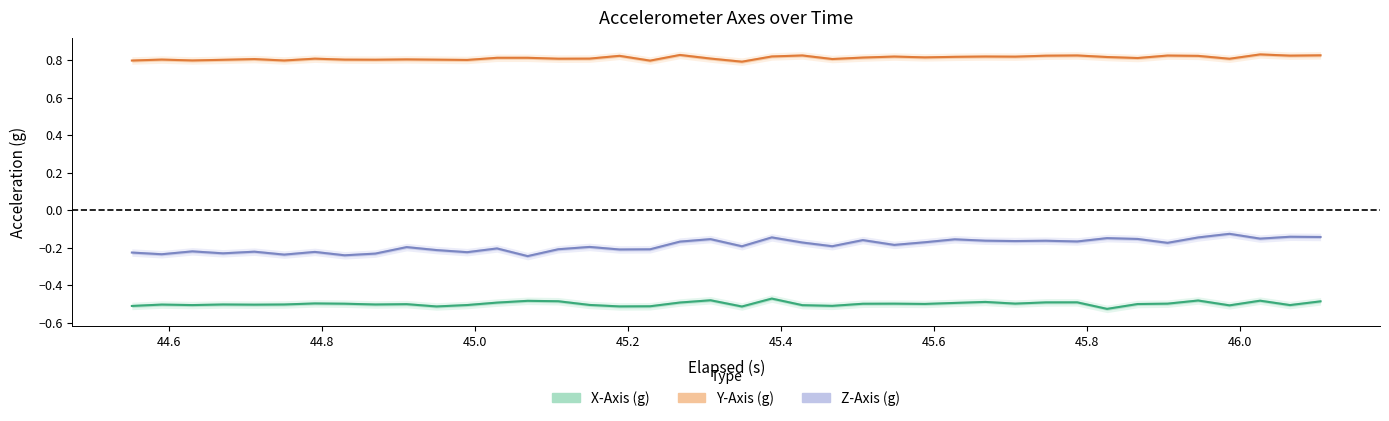

Is the value of X-Axis (g) at 19 greater than the value of Z-Axis (g) at 46.2?

No